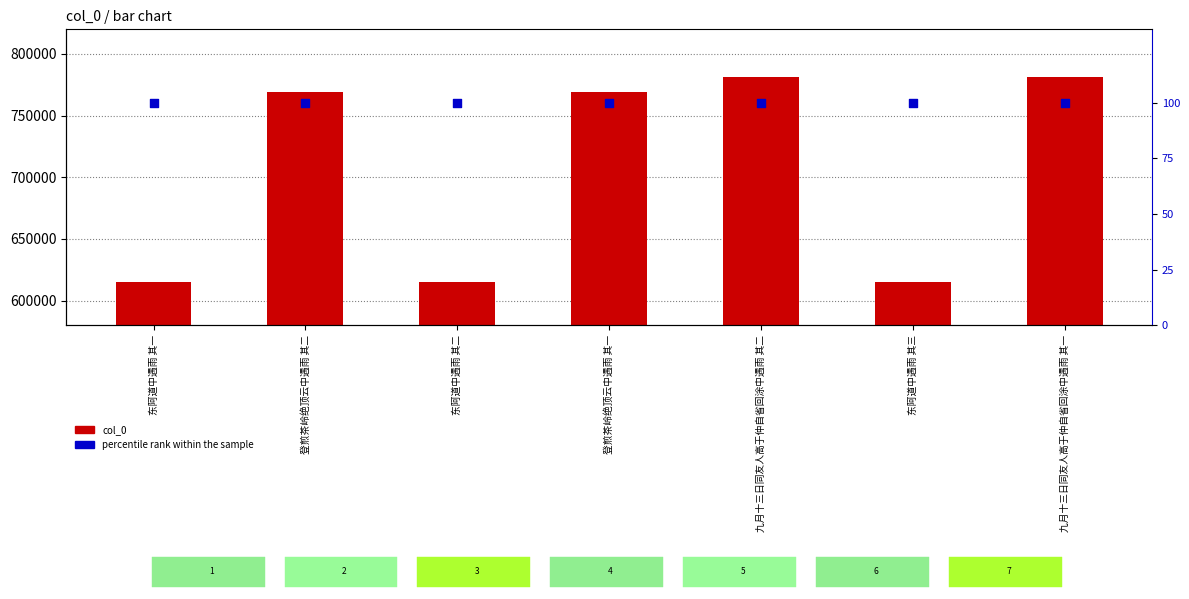

What is the total value across all series at 东阿道中遇雨 其一?

614847